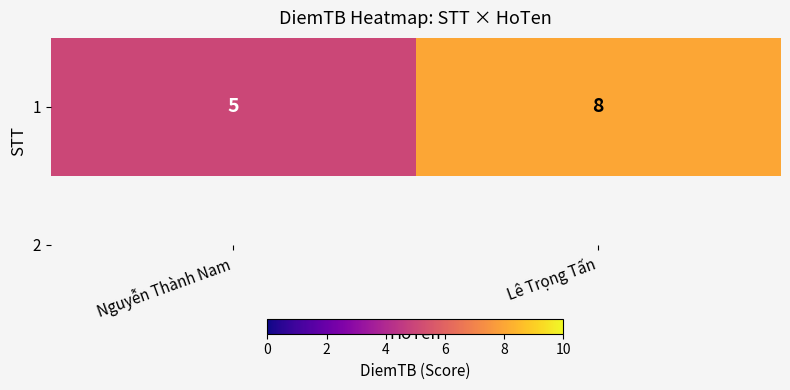

The value at Lê Trọng Tấn is 5. True or false?

False